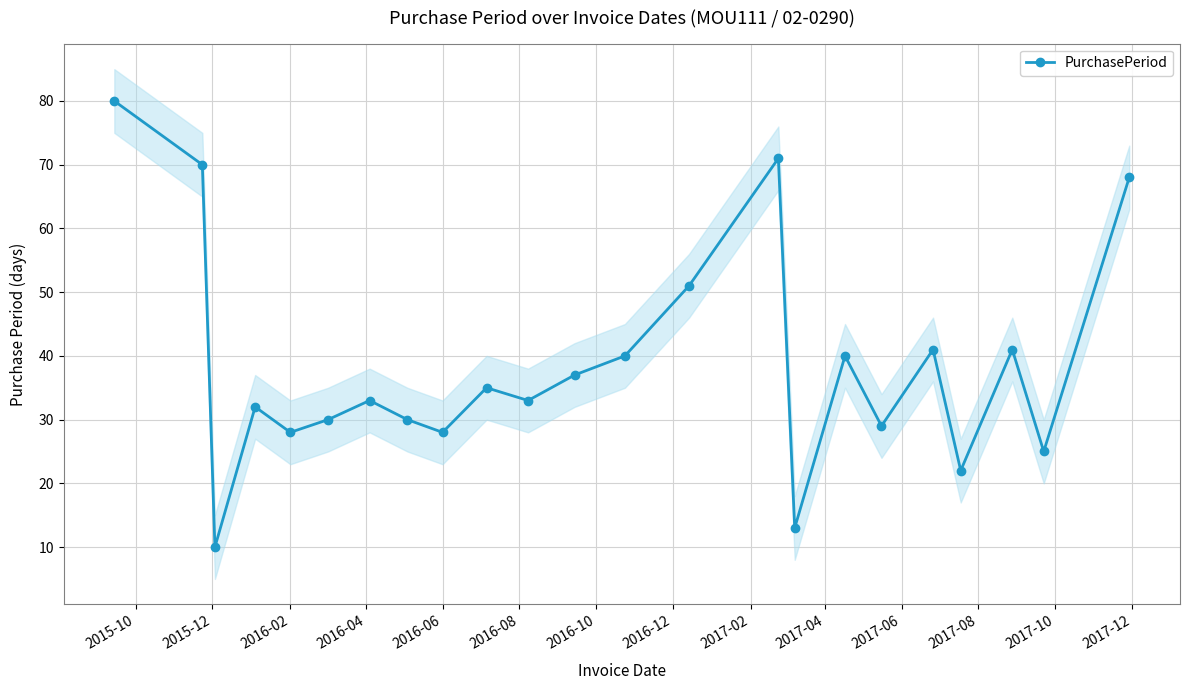

How many values exceed 33?

11